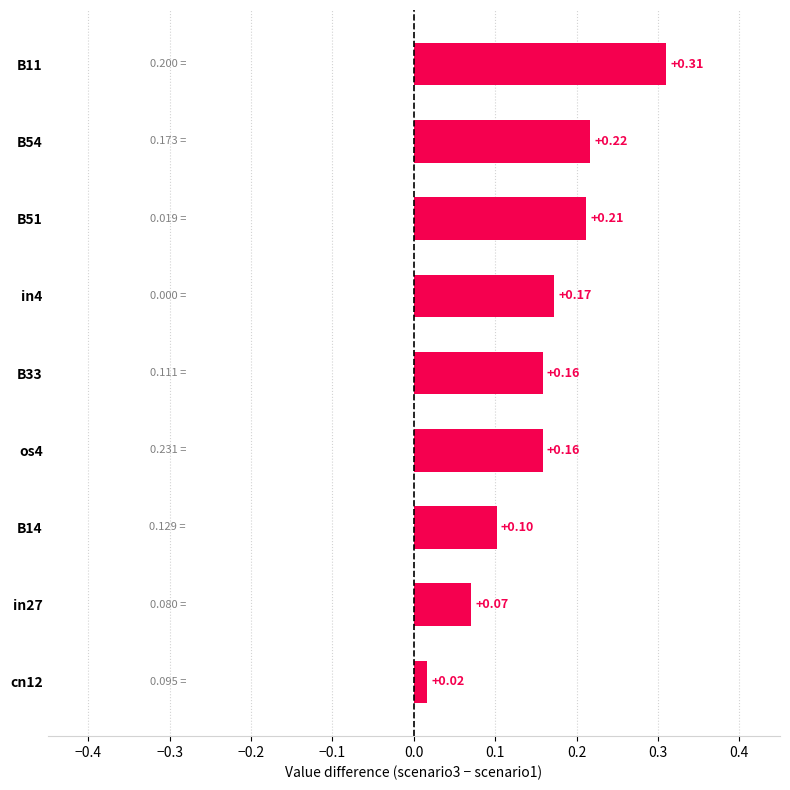

What is the sum of all values?

1.4